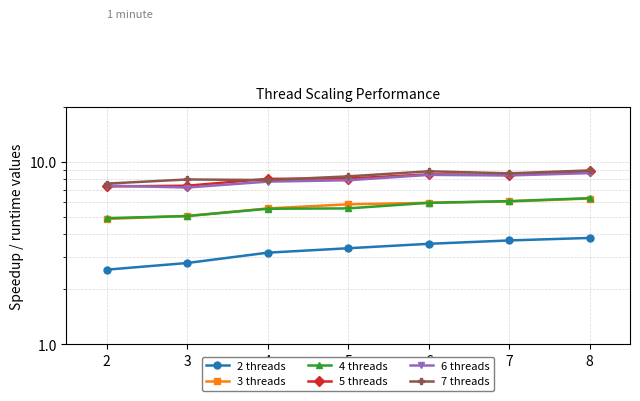

Reading left to right, list all the values displayed in this chart.

2 threads: 2=2.6	3=2.8	4=3.2	5=3.4	6=3.6	7=3.7	8=3.8
3 threads: 2=4.9	3=5.0	4=5.6	5=5.9	6=6.0	7=6.1	8=6.3
4 threads: 2=4.9	3=5.0	4=5.5	5=5.6	6=6.0	7=6.1	8=6.3
5 threads: 2=7.3	3=7.4	4=8.1	5=8.1	6=8.5	7=8.5	8=8.9
6 threads: 2=7.4	3=7.2	4=7.8	5=7.9	6=8.5	7=8.4	8=8.7
7 threads: 2=7.6	3=8.0	4=7.9	5=8.3	6=8.9	7=8.6	8=9.0